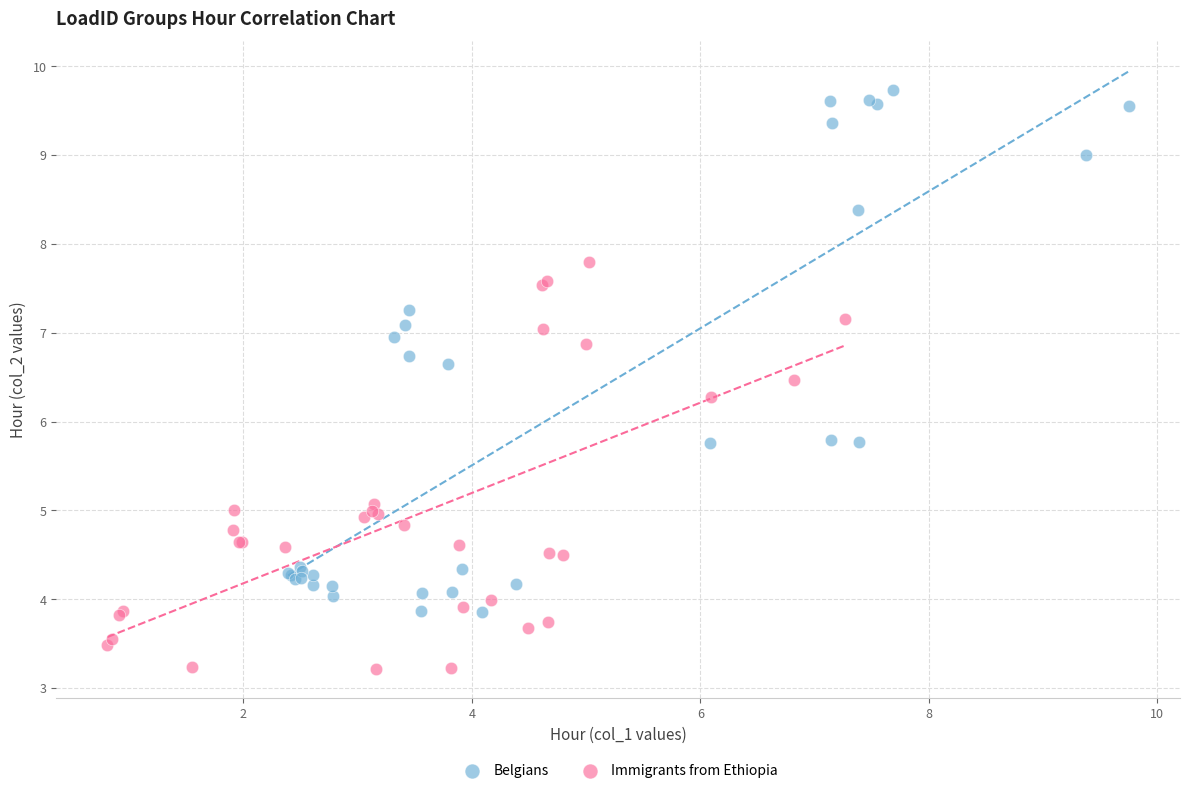

What are all the series names shown in the legend?

Belgians, Immigrants from Ethiopia